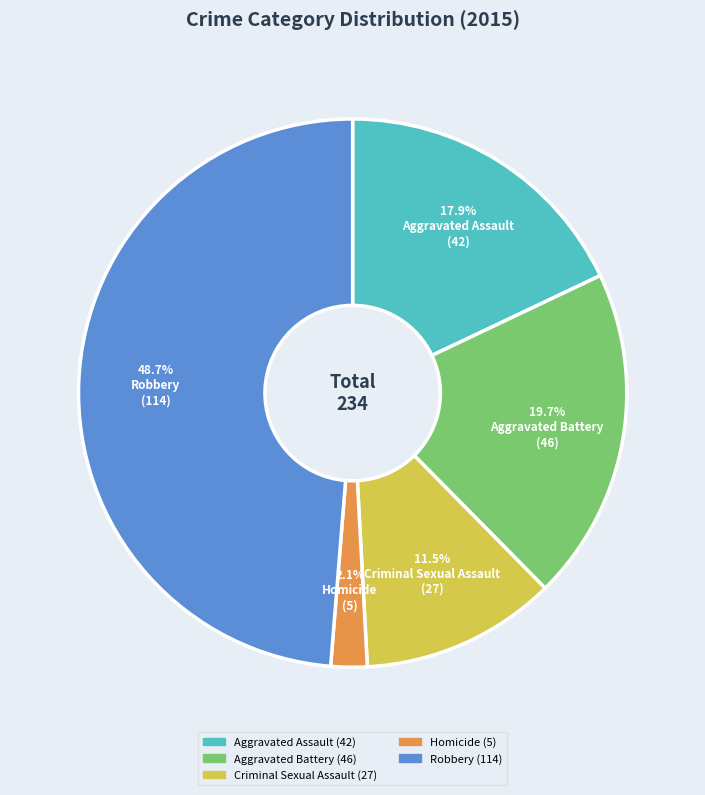

Which category has the biggest portion of the pie?

Robbery